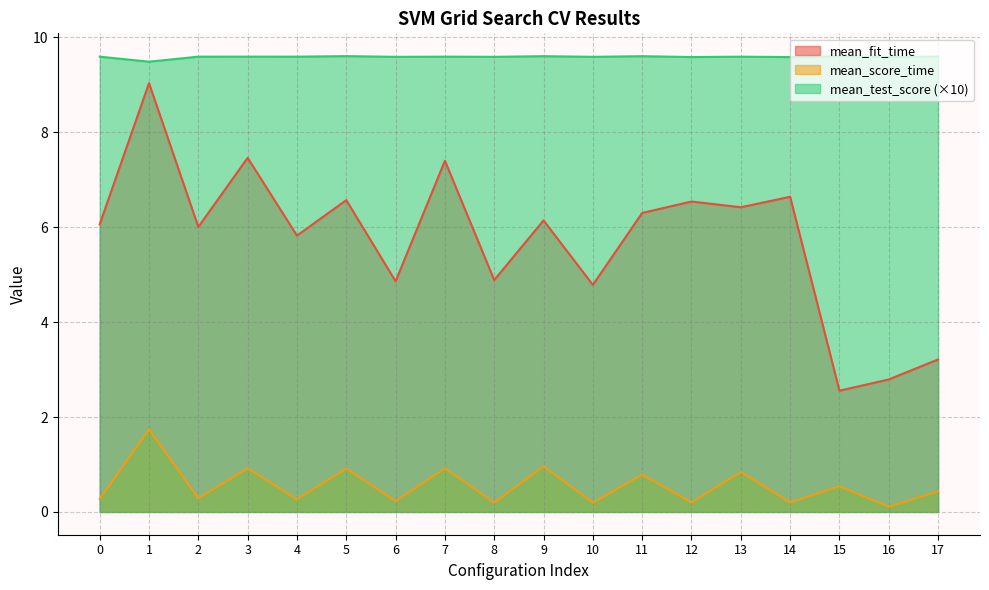

True or false: mean_score_time has a value of 0.2 at 14.

True